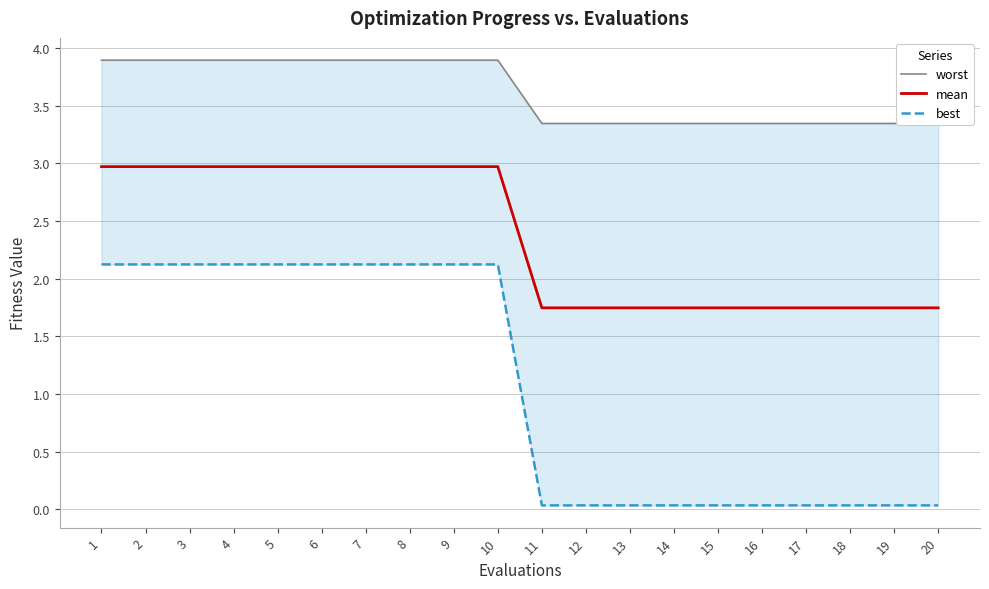

Reading left to right, extract all data points from this chart.

worst: 1=3.9	2=3.9	3=3.9	4=3.9	5=3.9	6=3.9	7=3.9	8=3.9	9=3.9	10=3.9	11=3.3	12=3.3	13=3.3	14=3.3	15=3.3	16=3.3	17=3.3	18=3.3	19=3.3	20=3.3
mean: 1=3.0	2=3.0	3=3.0	4=3.0	5=3.0	6=3.0	7=3.0	8=3.0	9=3.0	10=3.0	11=1.7	12=1.7	13=1.7	14=1.7	15=1.7	16=1.7	17=1.7	18=1.7	19=1.7	20=1.7
best: 1=2.1	2=2.1	3=2.1	4=2.1	5=2.1	6=2.1	7=2.1	8=2.1	9=2.1	10=2.1	11=0.0	12=0.0	13=0.0	14=0.0	15=0.0	16=0.0	17=0.0	18=0.0	19=0.0	20=0.0